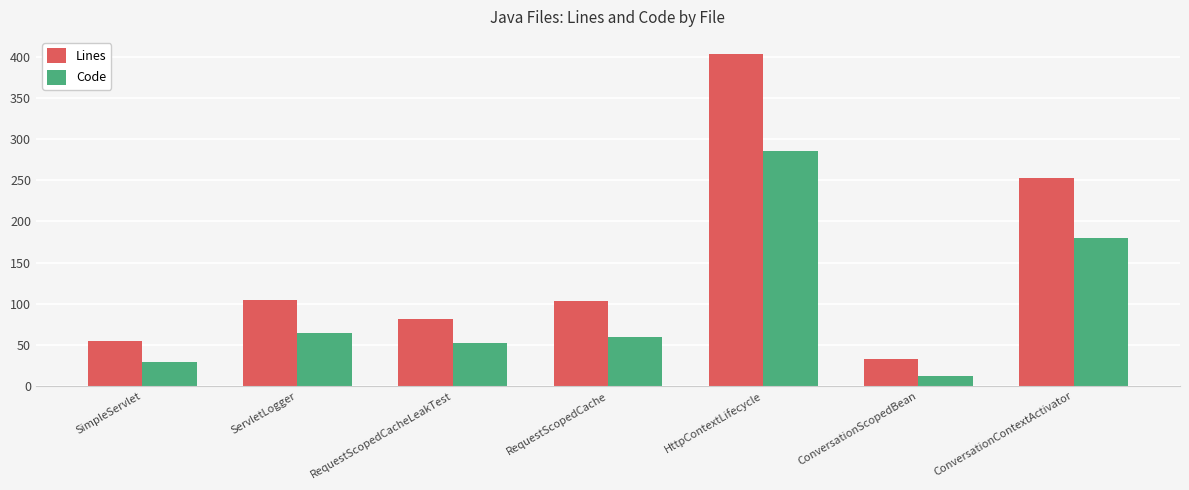

Read the Lines value at ServletLogger, to the nearest 10.

100